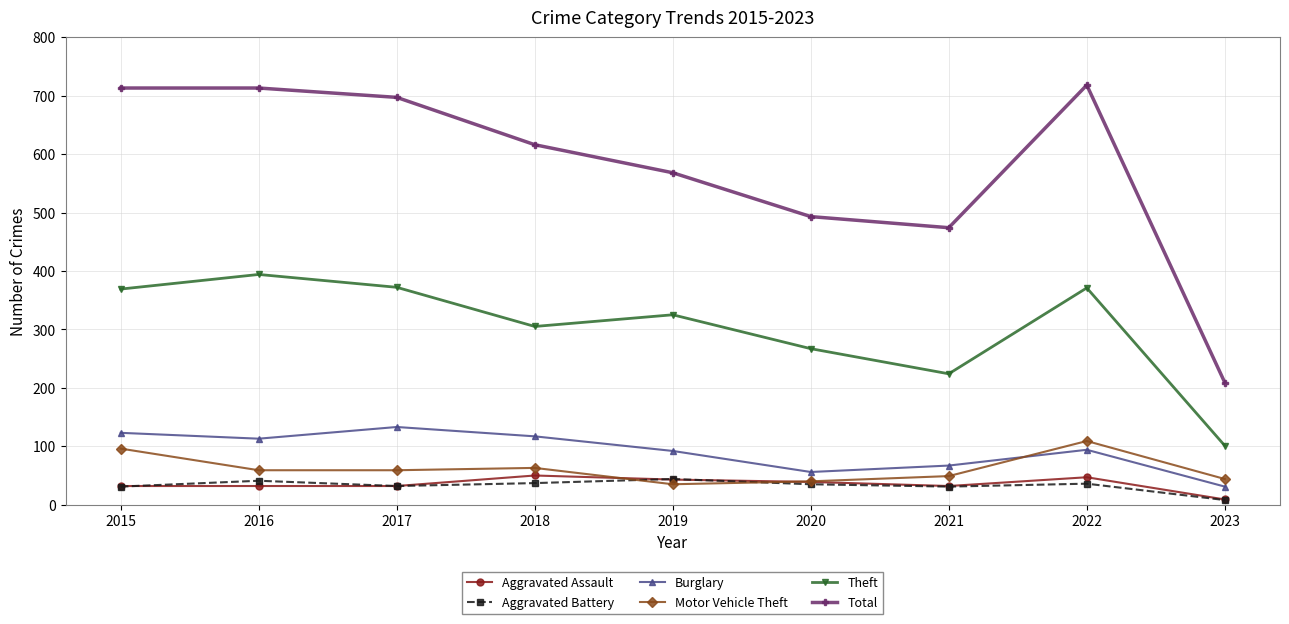

Which series has the largest range (max minus min)?

Total